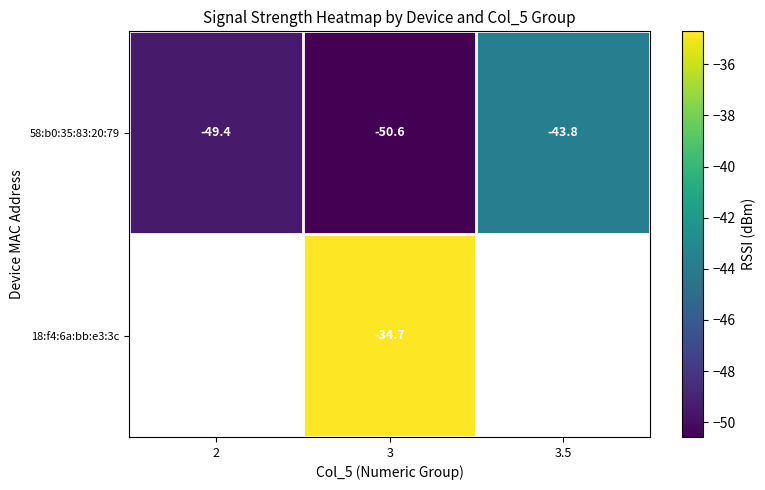

At how many categories does at least one series exceed -44?

2